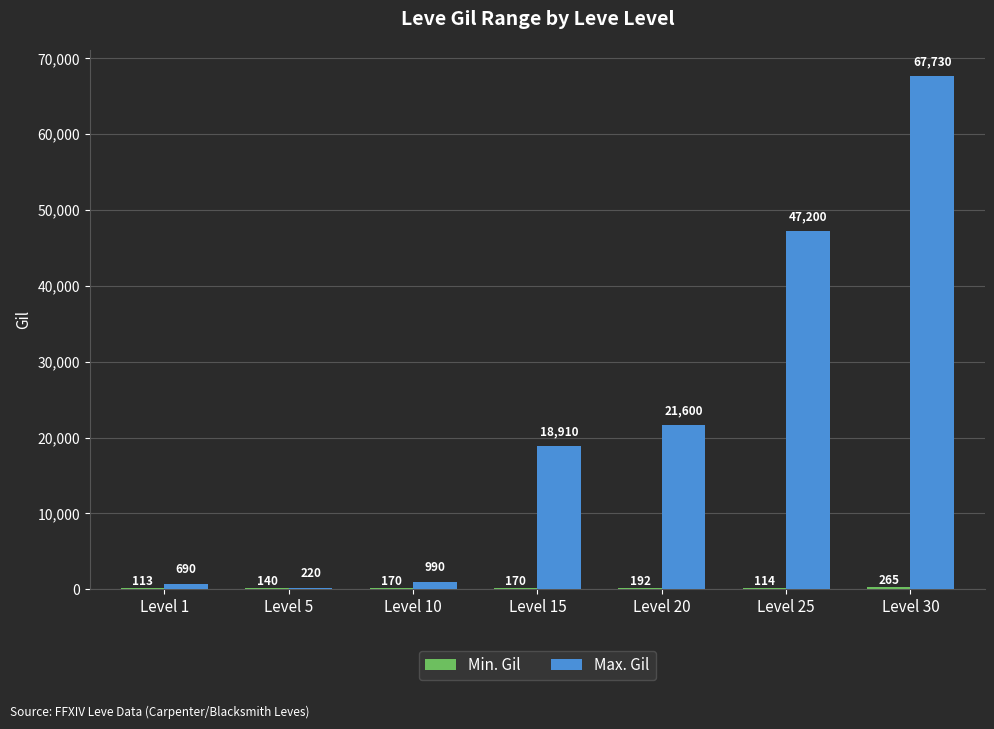

Which series has the largest total across all categories?

Max. Gil